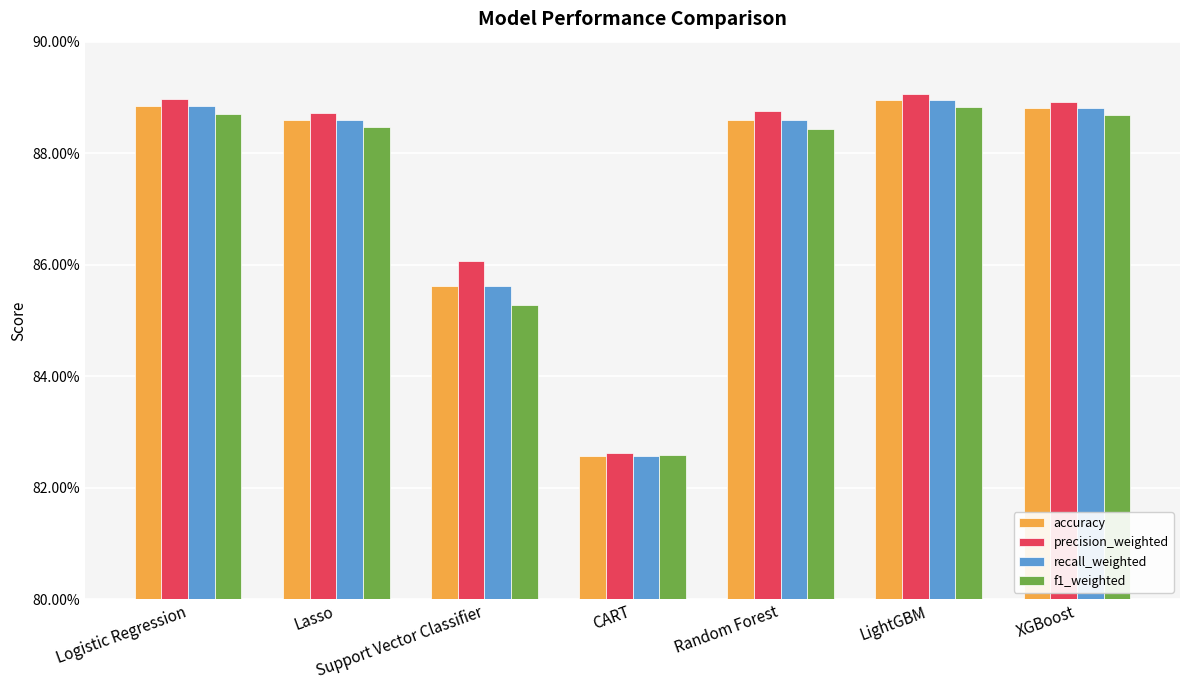

Does the chart contain any negative values?

No